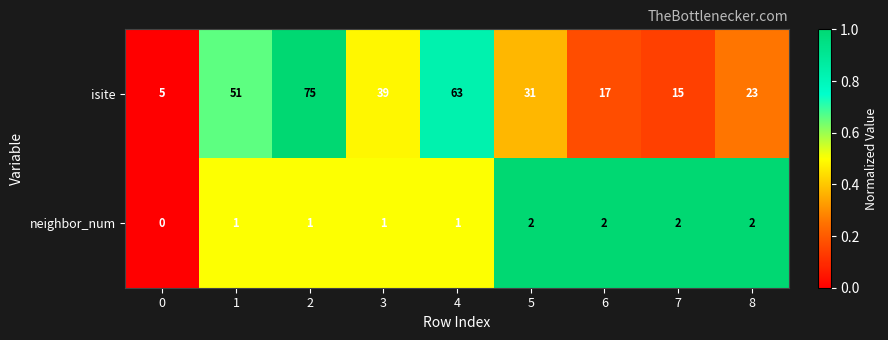

Which series has the largest total across all categories?

isite